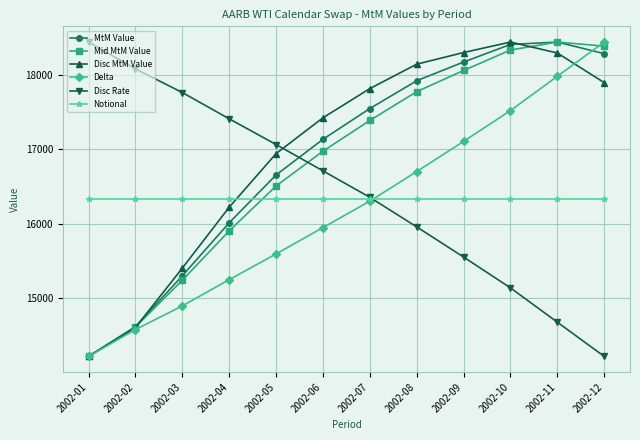

Is it true that Notional equals 16331.0 at 2002-02?

True